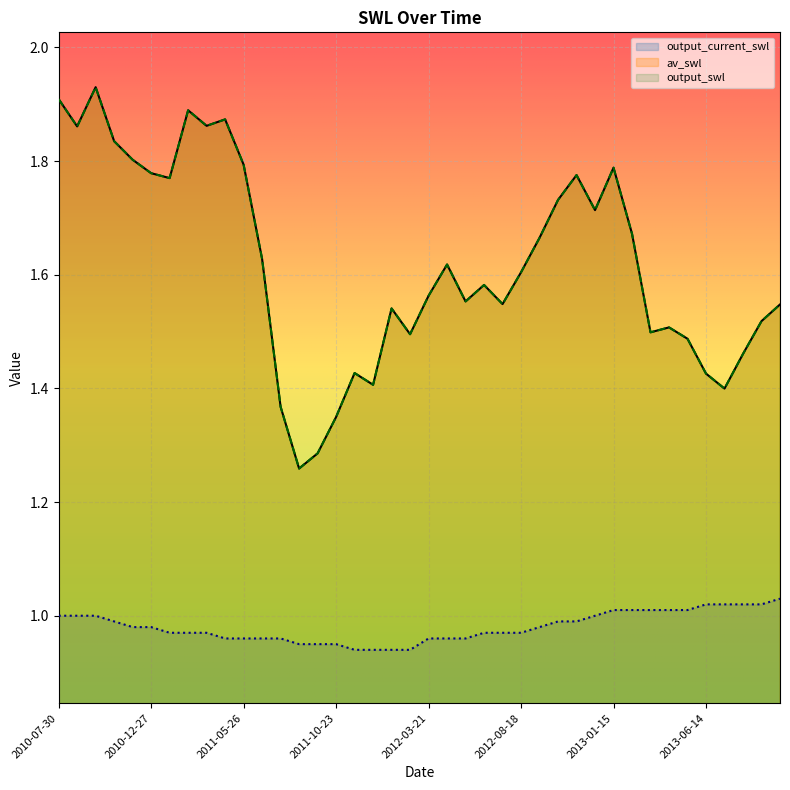

True or false: av_swl and output_swl cross at least once.

False